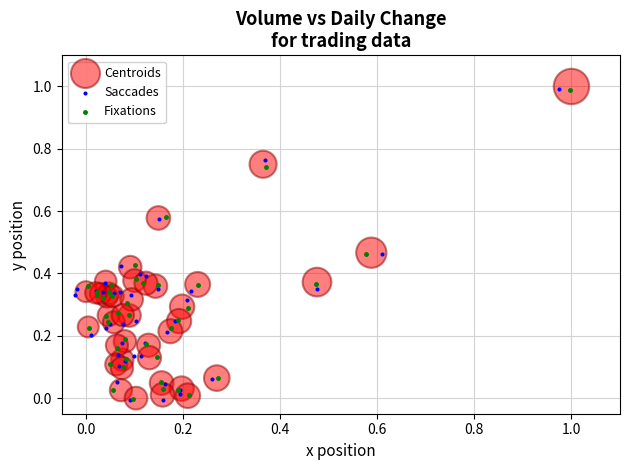

What are all the series names shown in the legend?

Centroids, Saccades, Fixations